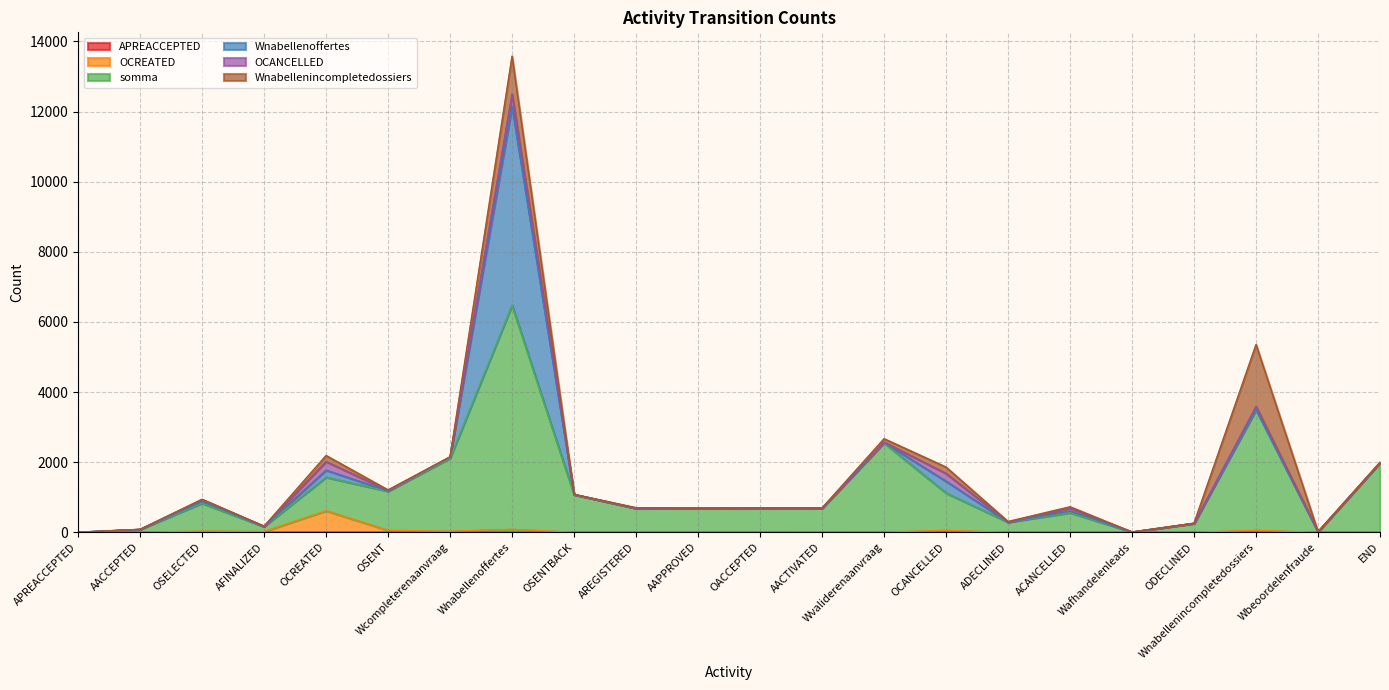

At which category is the sum across all series the highest?

Wnabellenoffertes